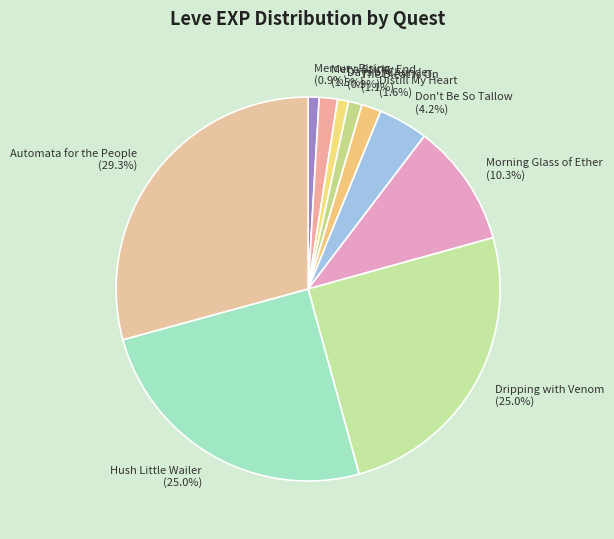

How many slices are in this pie chart?

10